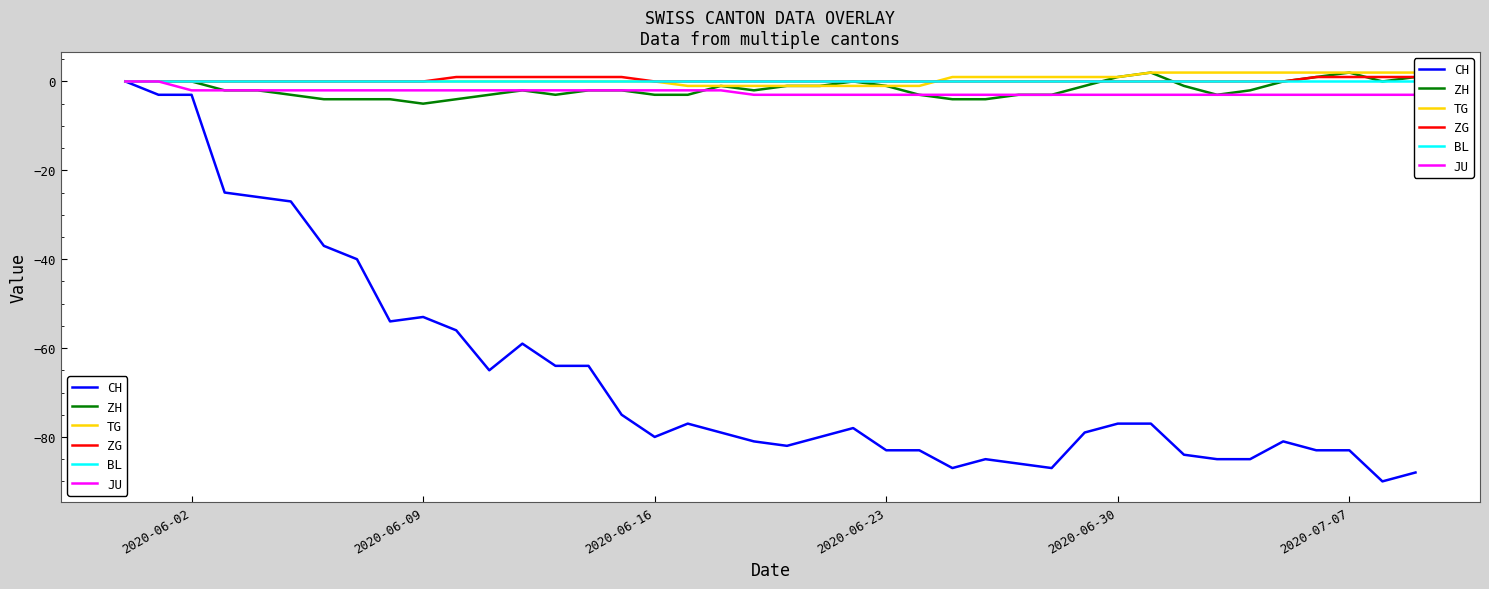

Which series has the largest range (max minus min)?

CH